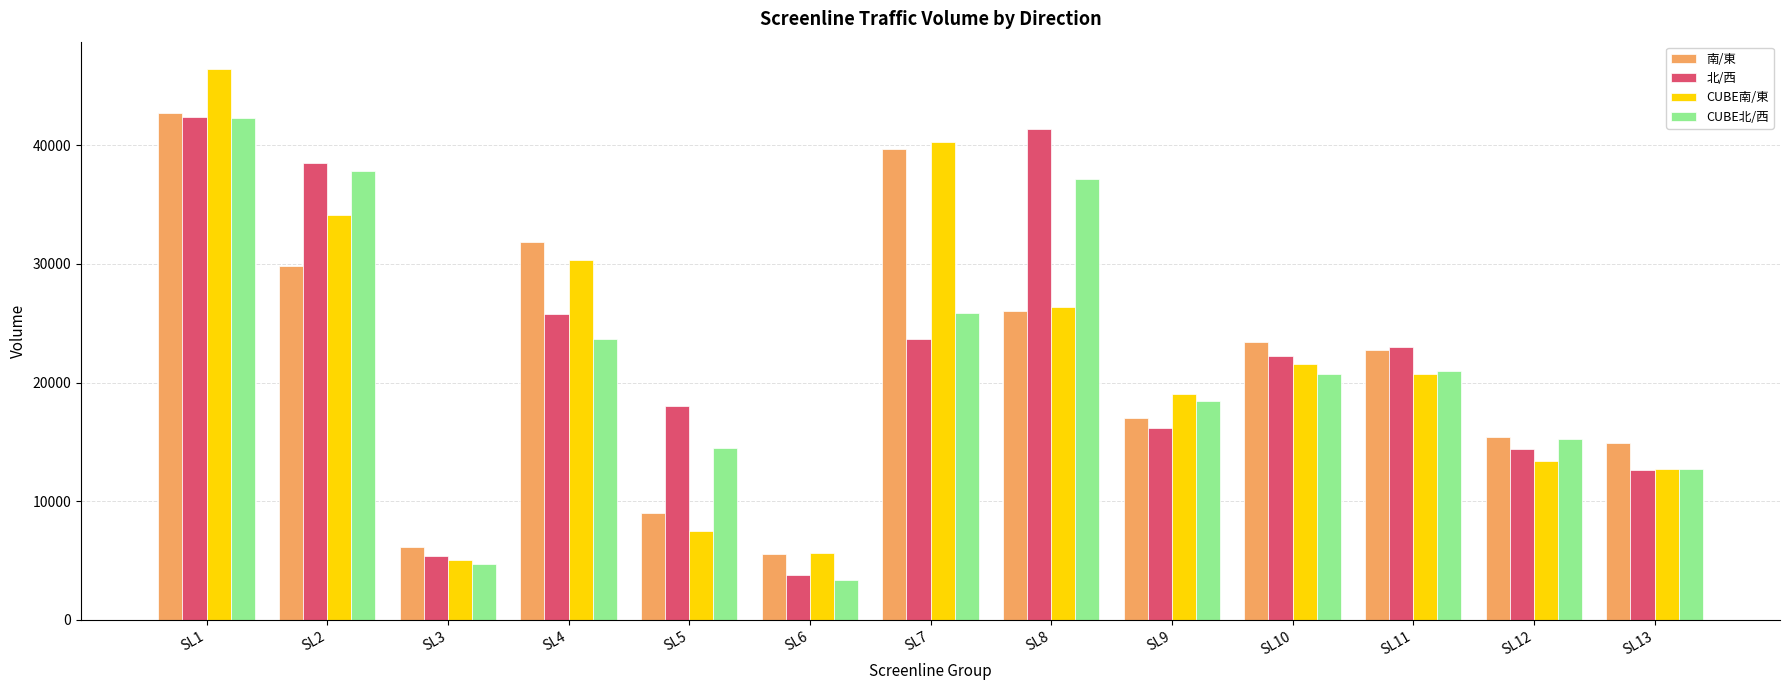

What is the sum of the CUBE北/西 values at SL2 and SL4?

61534.7